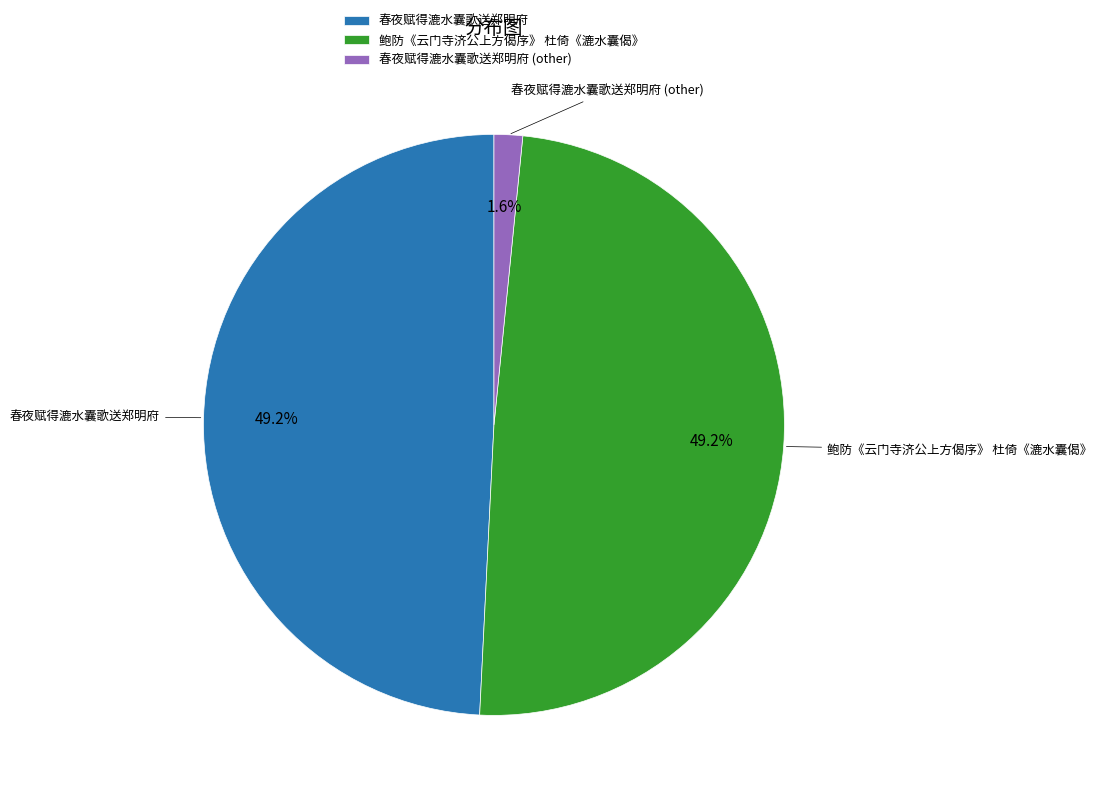

How many slices are in this pie chart?

3